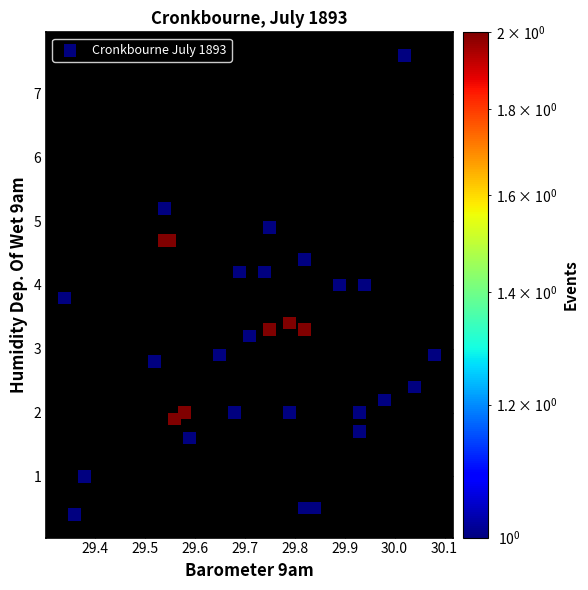

What is the range of X values (max minus min)?

0.7